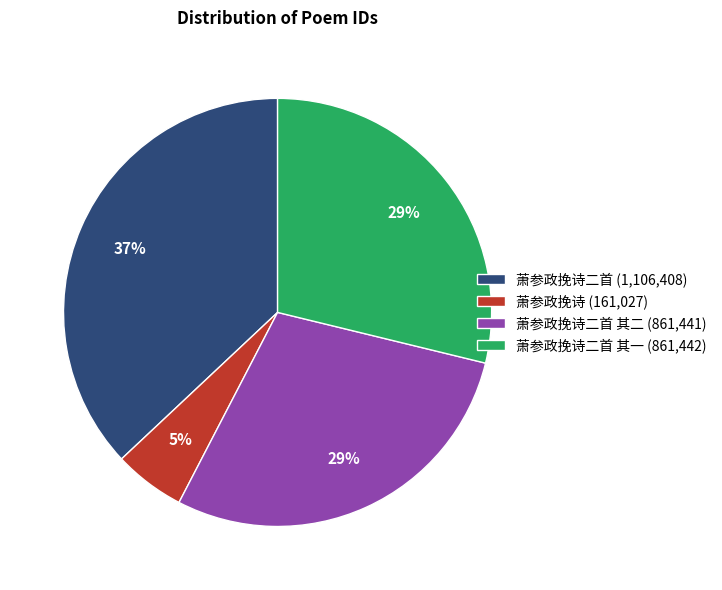

Is the sum of 萧参政挽诗 (161,027) and 萧参政挽诗二首 其一 (861,442) greater than half?

No